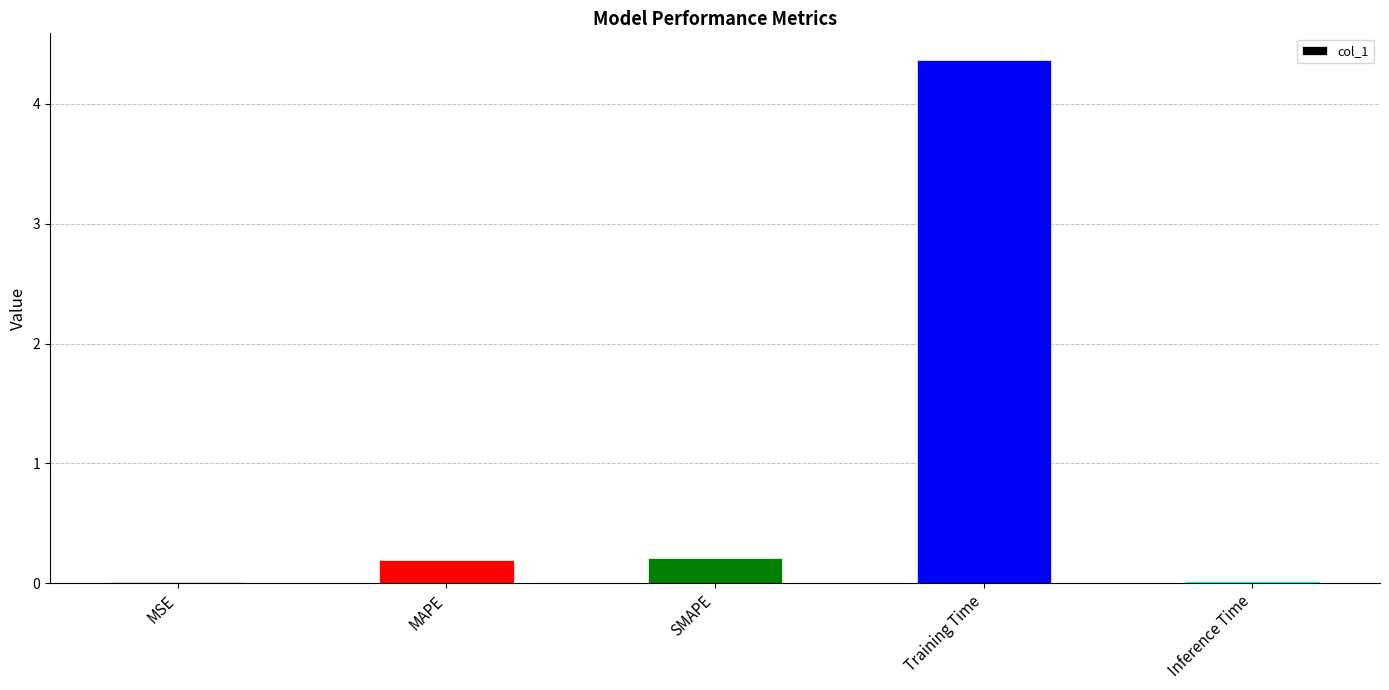

What is the change in value from MAPE to Training Time?

+4.2